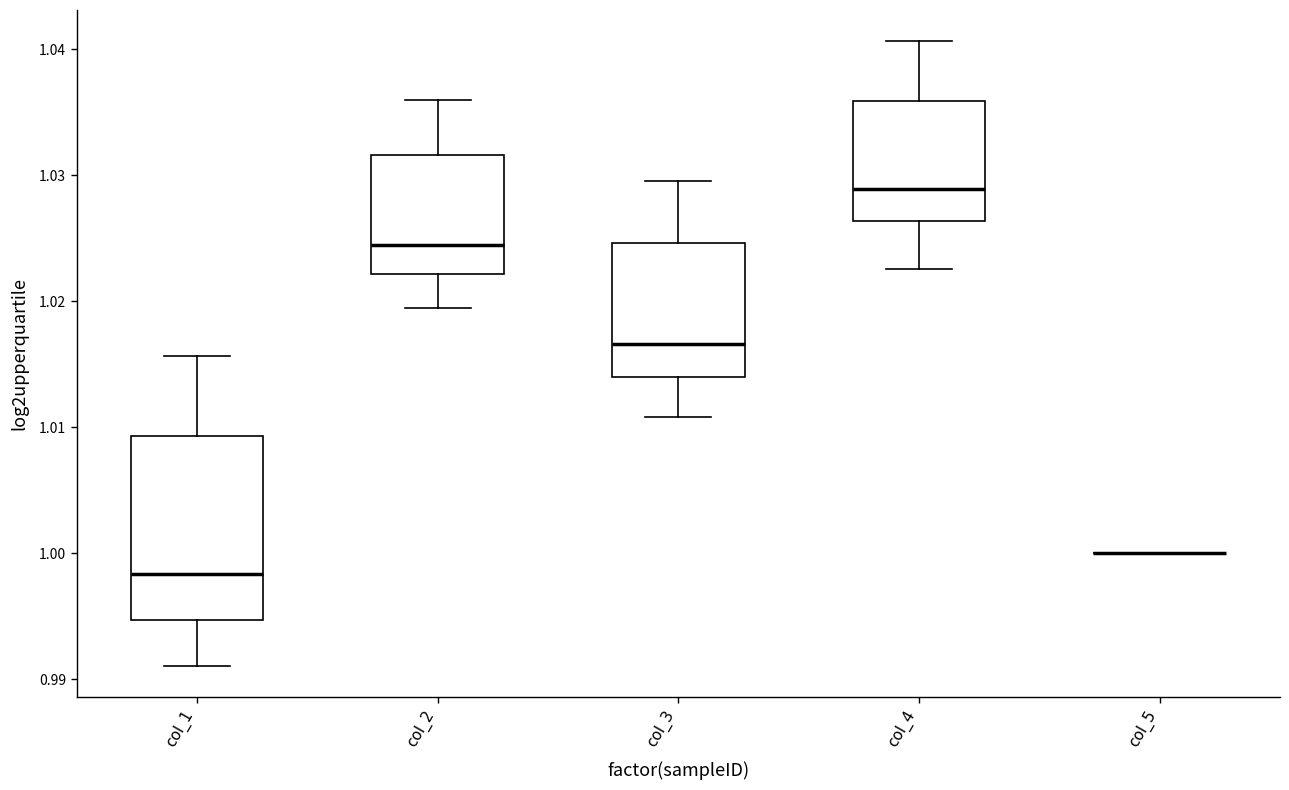

Reading left to right, read every box against the y-axis: the position of its median line, the range the box covers, and the ends of its whiskers. The values are not printed on the chart, so give them approximately, as read against the axis.

col_1: median 0.998, box 0.995 to 1.009, whiskers 0.991 to 1.016
col_2: median 1.024, box 1.022 to 1.032, whiskers 1.019 to 1.036
col_3: median 1.017, box 1.014 to 1.025, whiskers 1.011 to 1.030
col_4: median 1.029, box 1.026 to 1.036, whiskers 1.023 to 1.041
col_5: box collapsed to a line at 1.000, whiskers 1.000 to 1.000